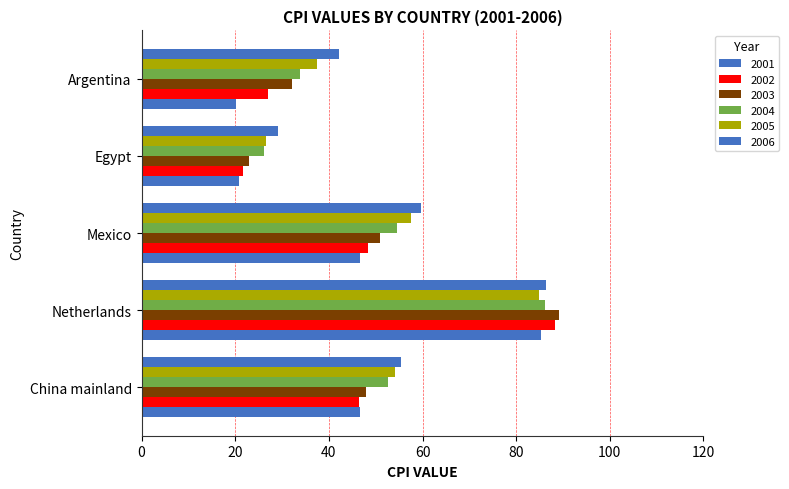

How many values in the 2004 series are below 52?

2